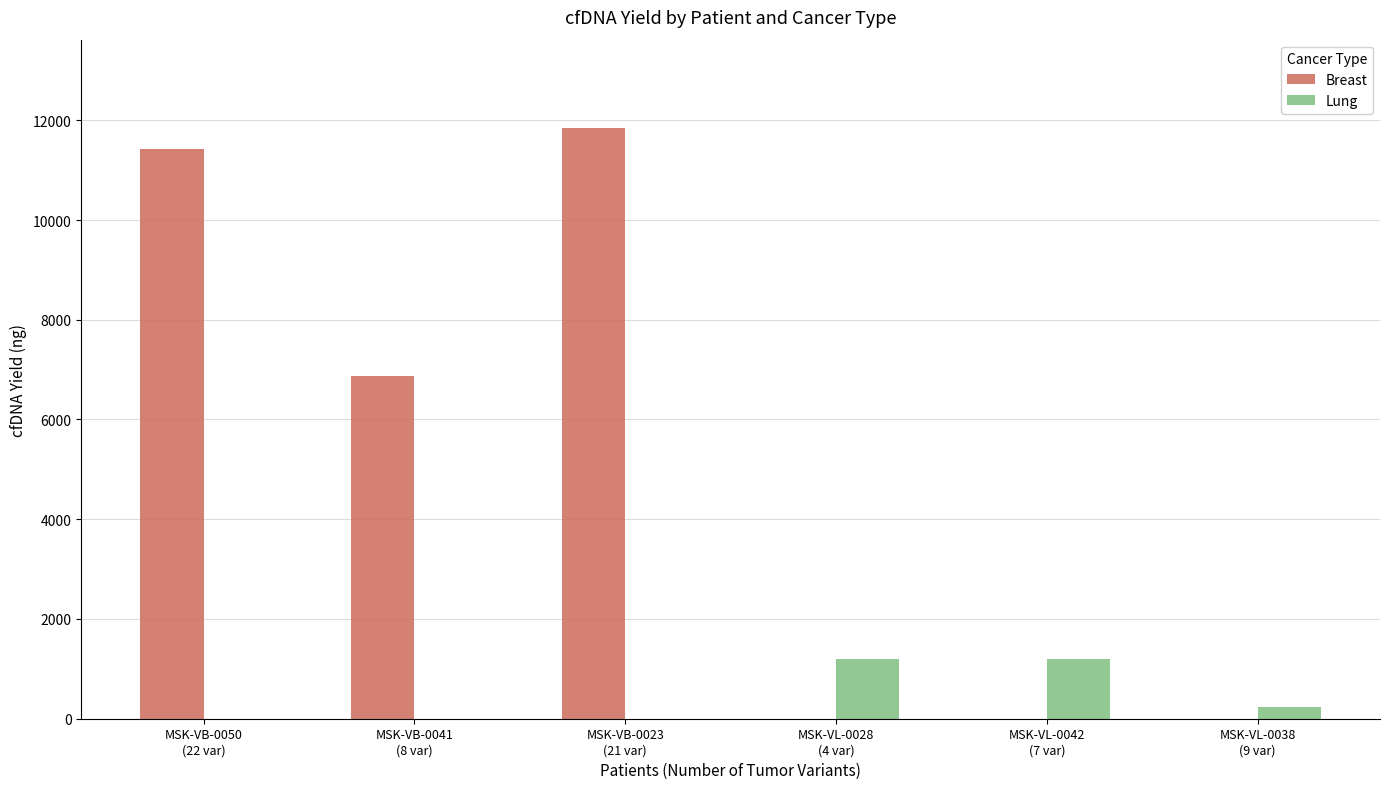

Count the number of data series in this chart.

2